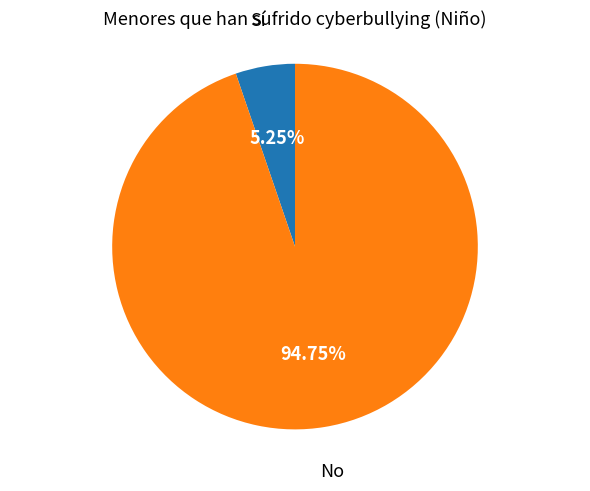

Which has a higher value, No or Sí?

No